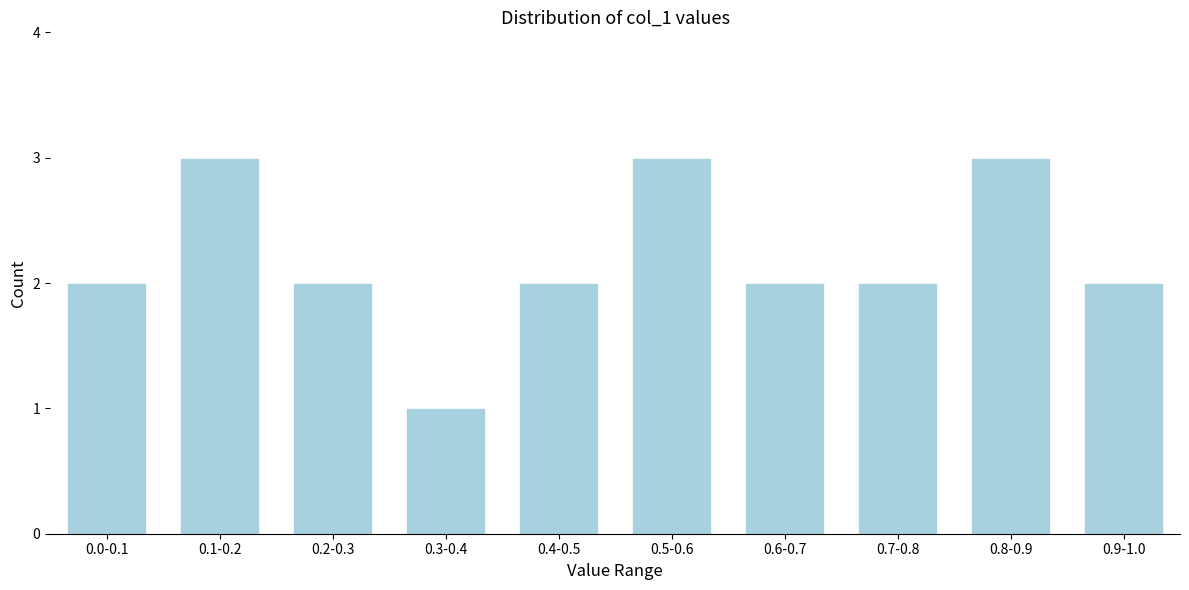

Reading left to right, extract all data points from this chart.

0.0-0.1=2	0.1-0.2=3	0.2-0.3=2	0.3-0.4=1	0.4-0.5=2	0.5-0.6=3	0.6-0.7=2	0.7-0.8=2	0.8-0.9=3	0.9-1.0=2